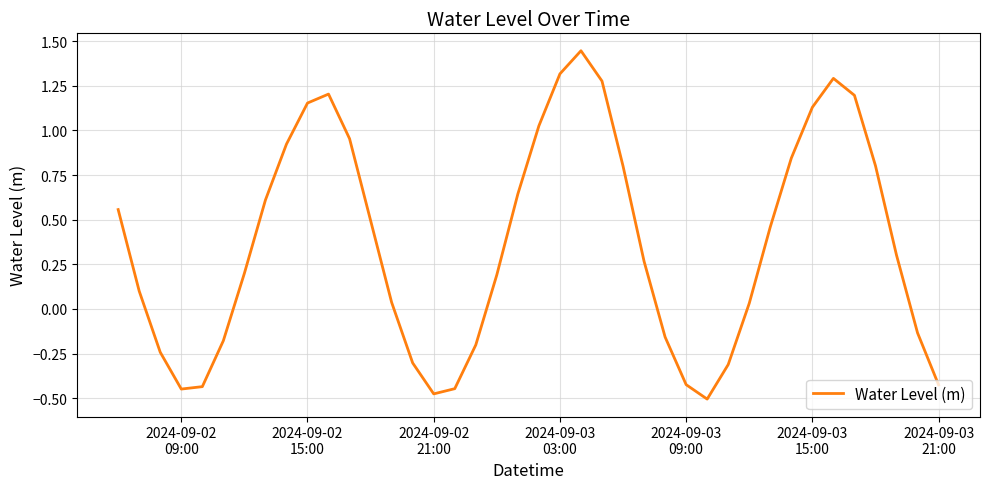

What is the difference between the maximum and minimum values?

2.0